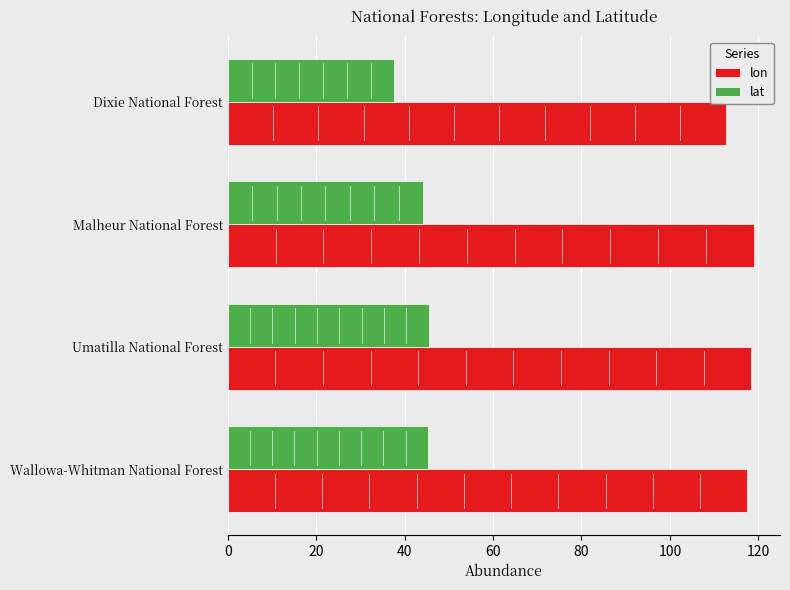

Which series has the largest total across all categories?

lon